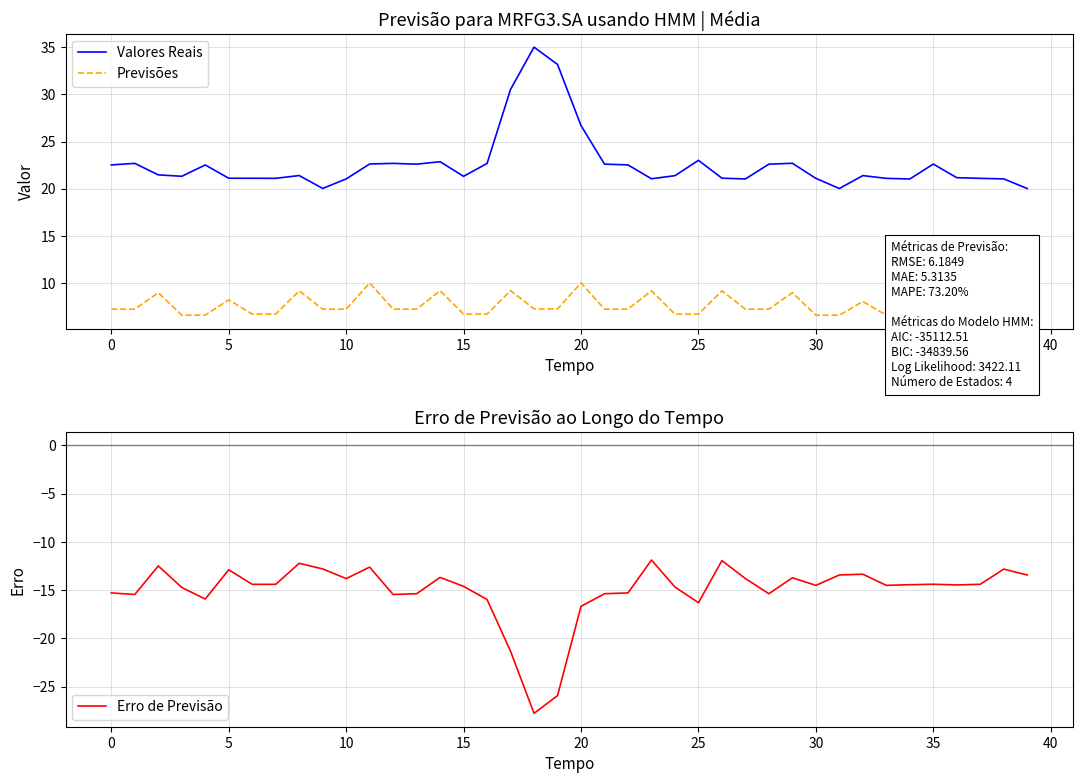

The Valores Reais series shows 21.1 at 5. True or false?

True